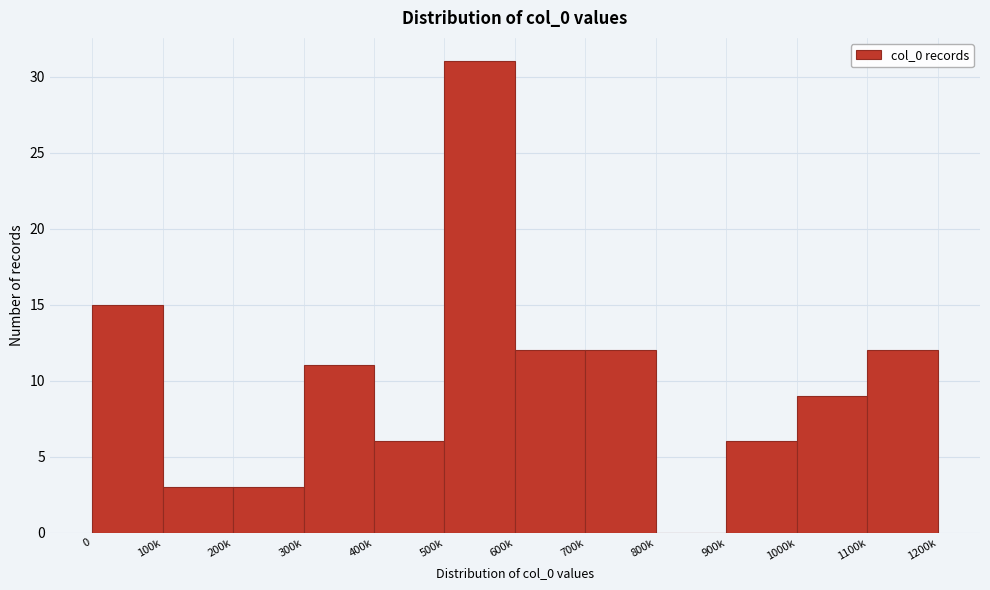

Reading left to right, transcribe all the data shown in this chart.

0=15	100k=3	200k=3	300k=11	400k=6	500k=31	600k=12	700k=12	800k=0	900k=6	1000k=9	1100k=12